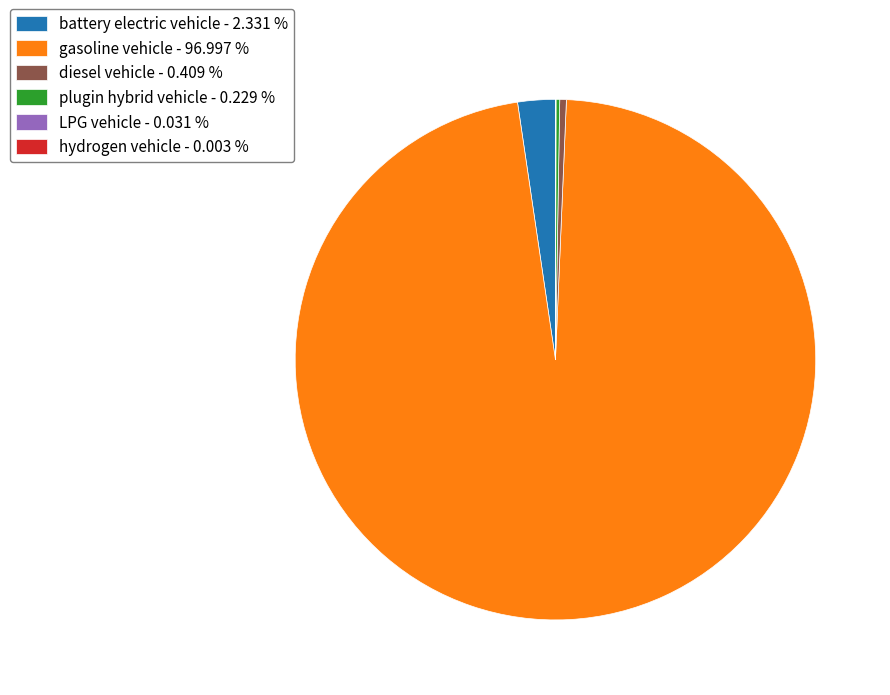

Does any single category account for the majority?

Yes